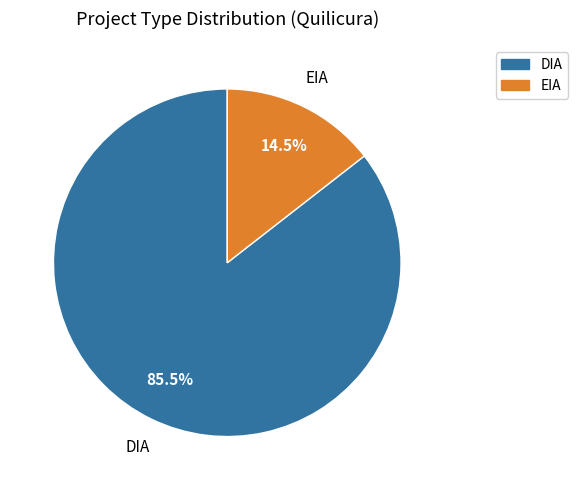

Which slice is the smallest?

EIA